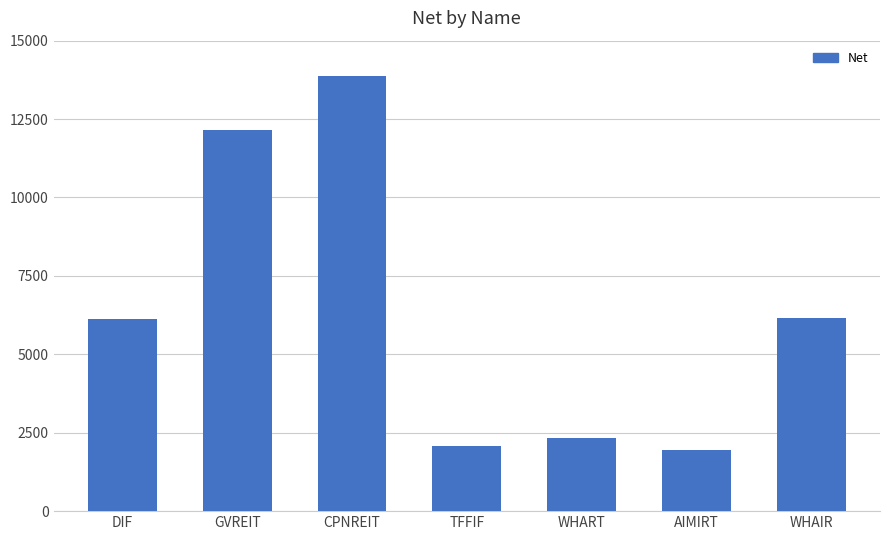

What is the label of the 4th bar from the right?

TFFIF